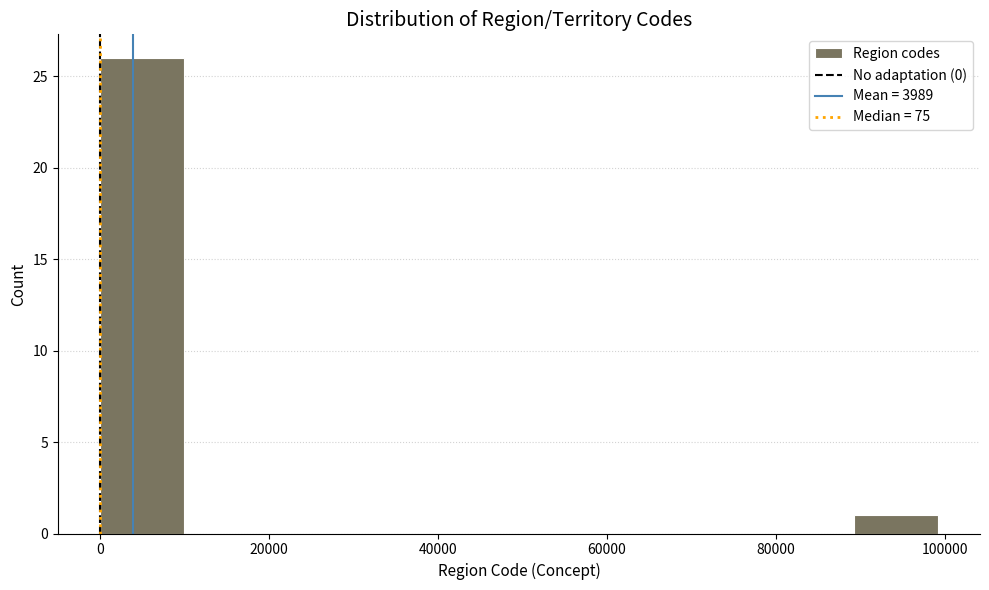

What is the height of the bar covering 90000 to 100000 on the x-axis? Neither the bar edges nor the heights are printed on the chart, so give them approximately, as read against the axes.

1